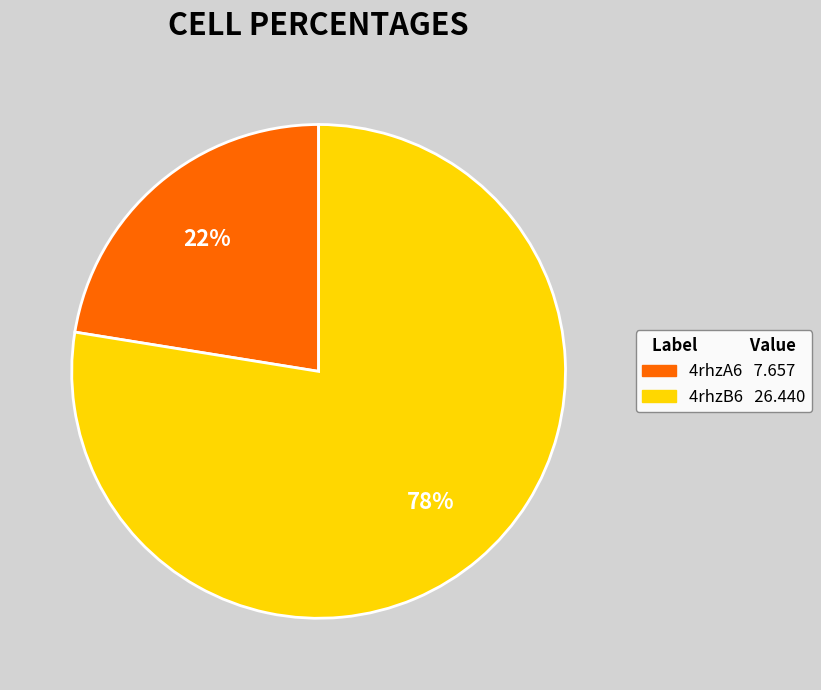

To the nearest percent, what is the average slice percentage?

50%